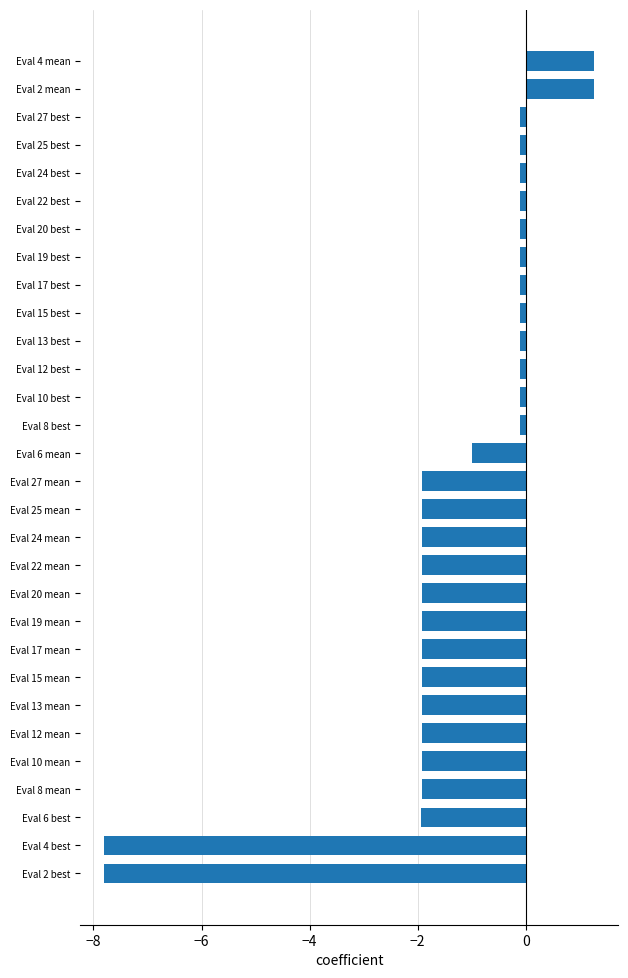

How many values are below 0?

28